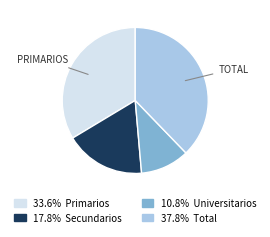

How many segments does this pie chart have?

4